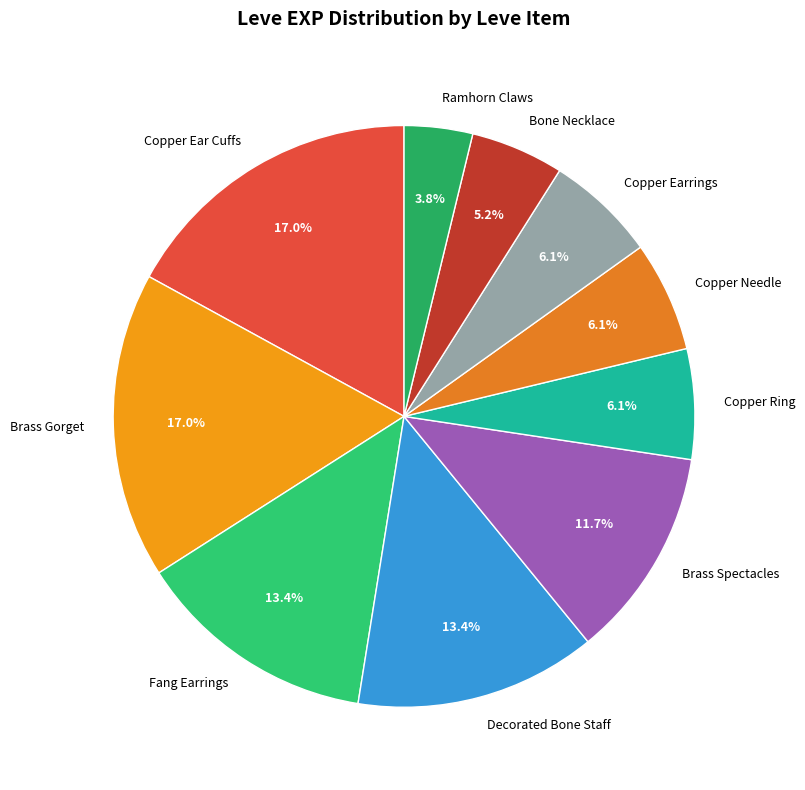

What is the total percentage of Copper Needle and Ramhorn Claws?

9.9%